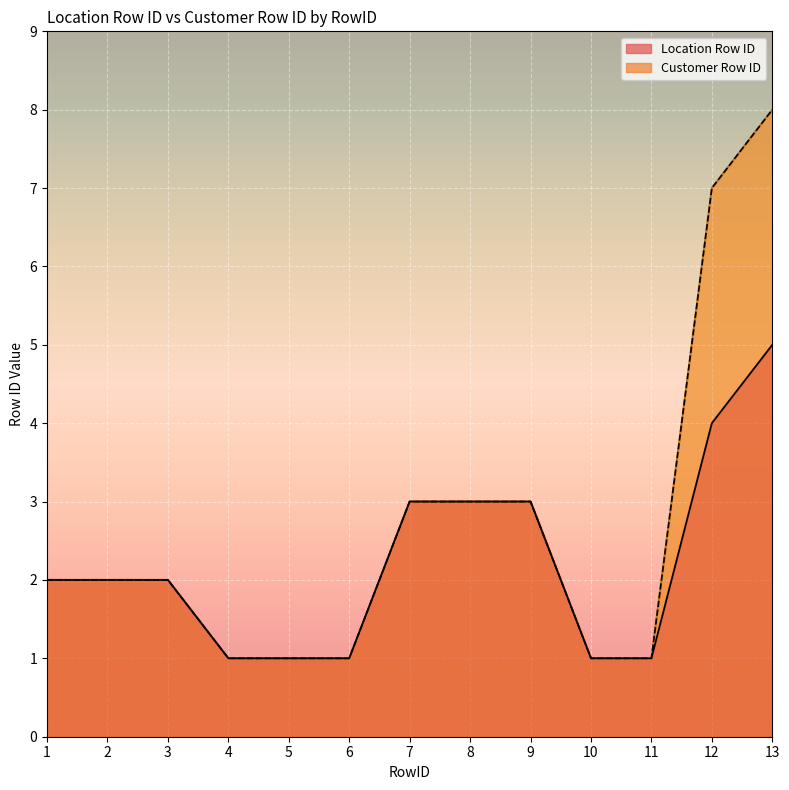

Between 7 and 10, which series saw the biggest shift?

Location Row ID